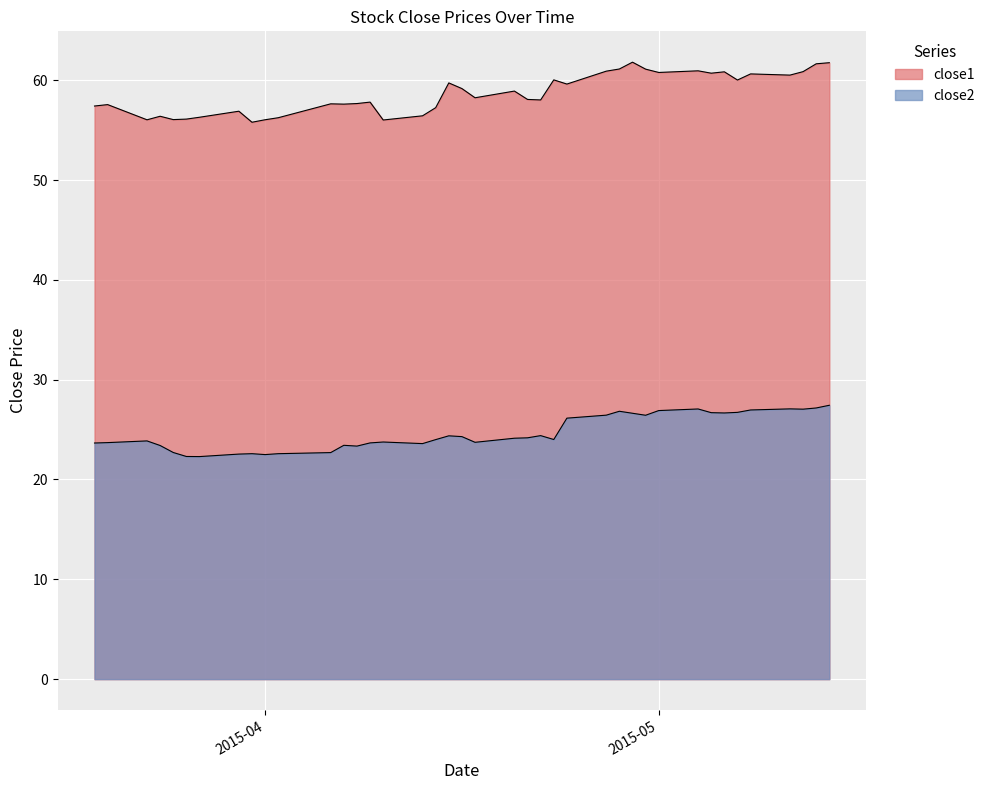

At 2015-03-31, list the series in order from largest to smallest.

close1, close2